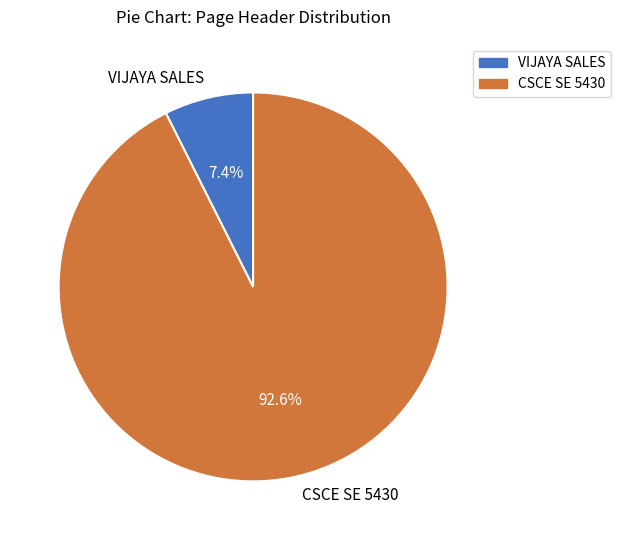

To the nearest percent, what percentage of the pie is VIJAYA SALES?

7%